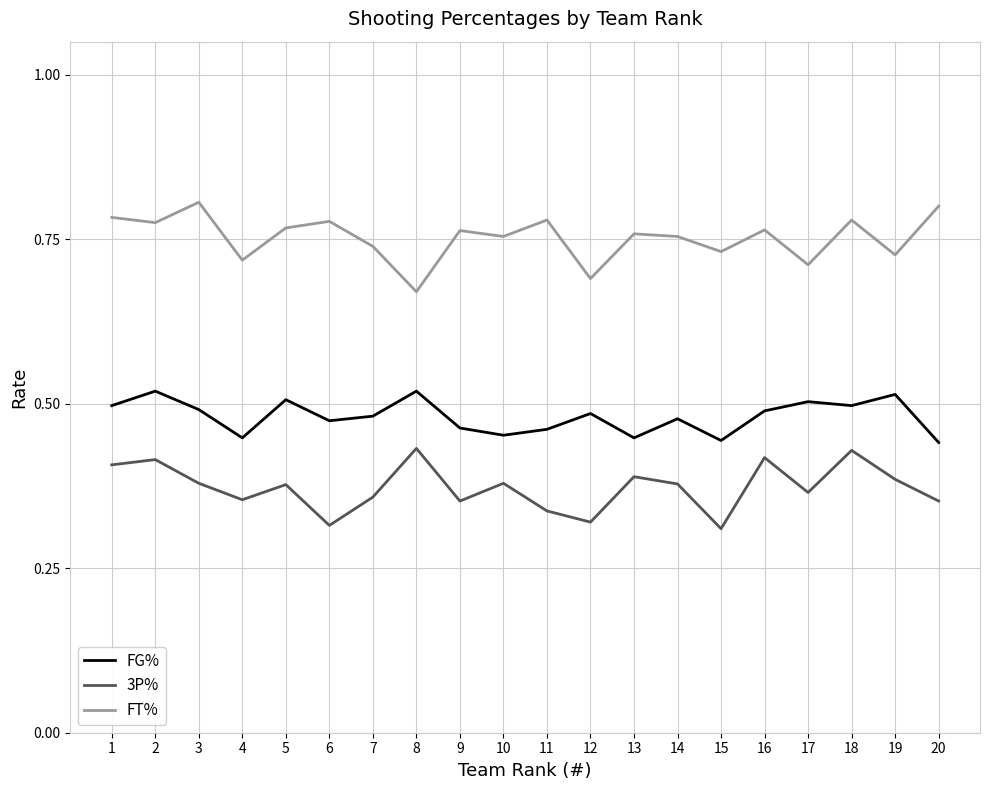

True or false: FG% has a value of 0.5 at 2.

True